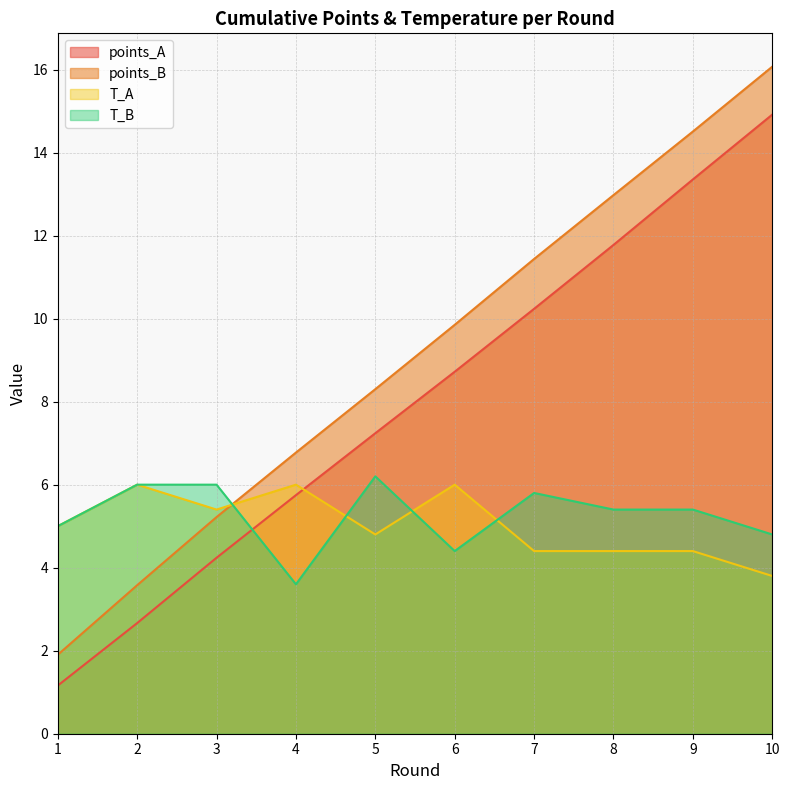

What is the sum of all T_A values?

50.2